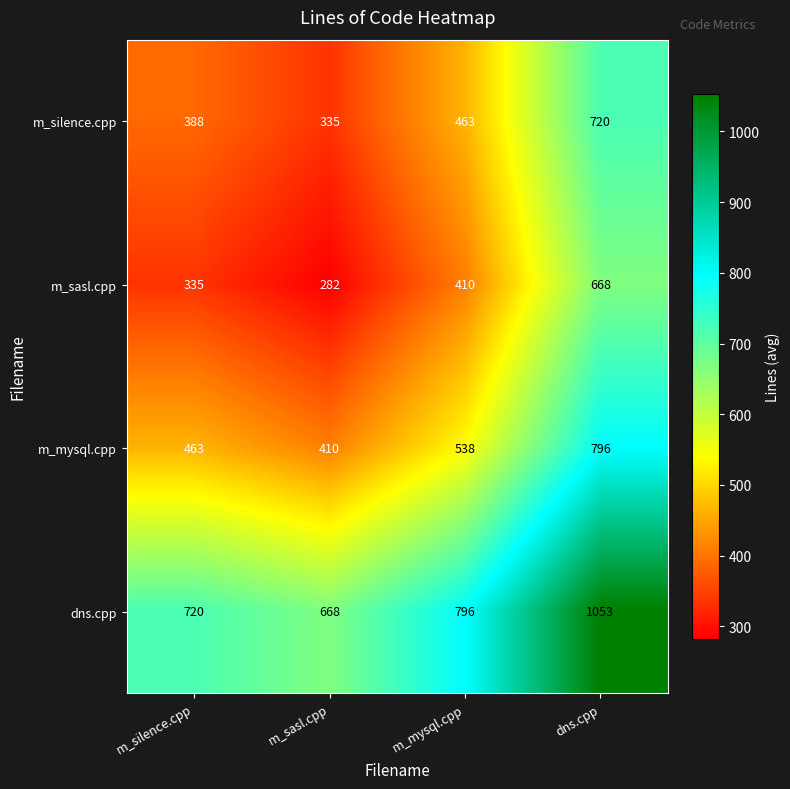

Count the number of categories in the chart.

4